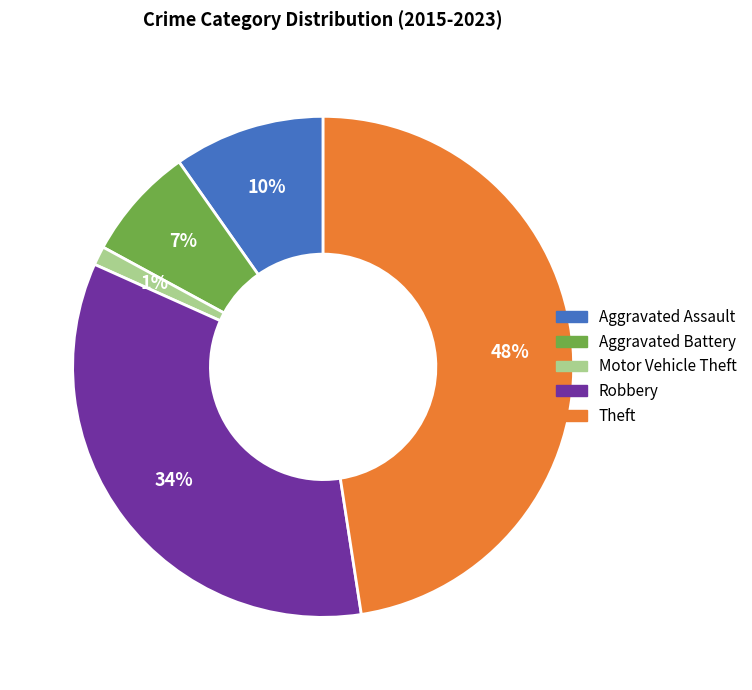

Count the number of slices in the pie.

5